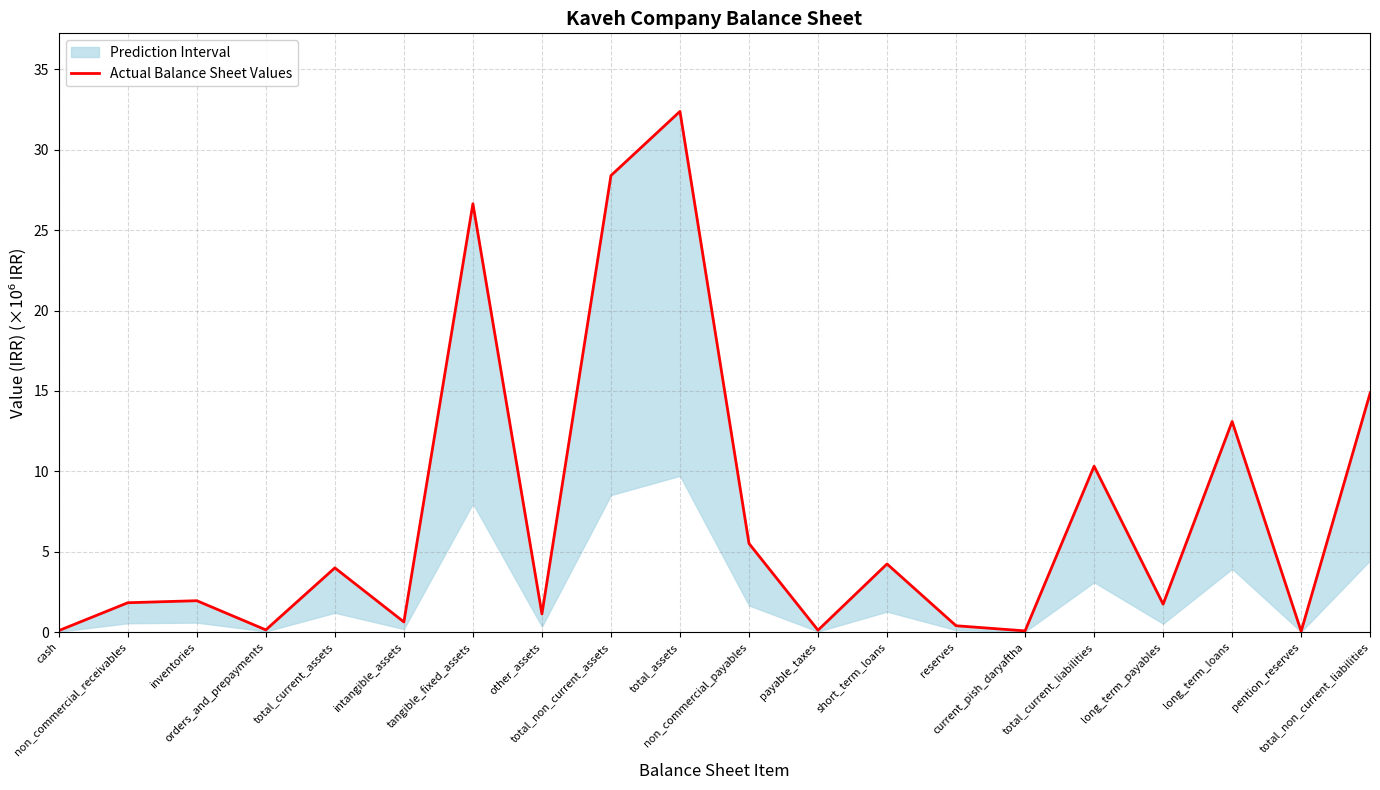

At which label is the value closest to 16?

total_non_current_liabilities